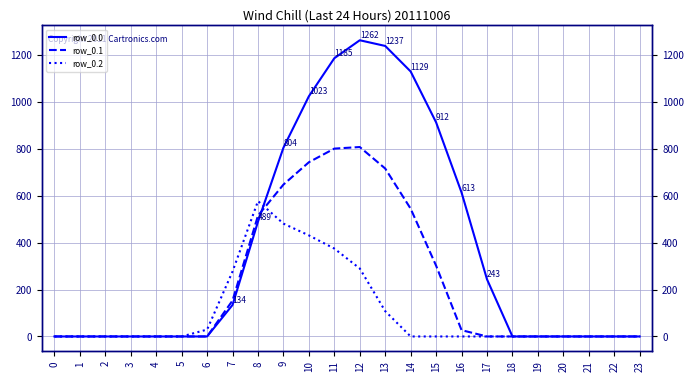

Rank the series by their maximum value, from lowest to highest.

row_0.2, row_0.1, row_0.0